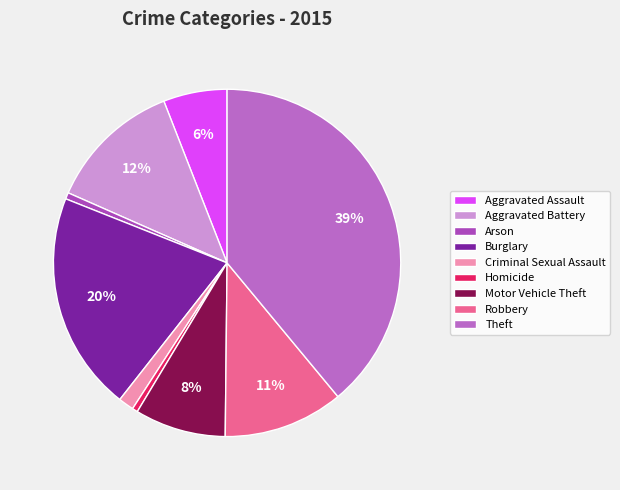

Do Homicide and Aggravated Assault together represent more than half of the pie?

No